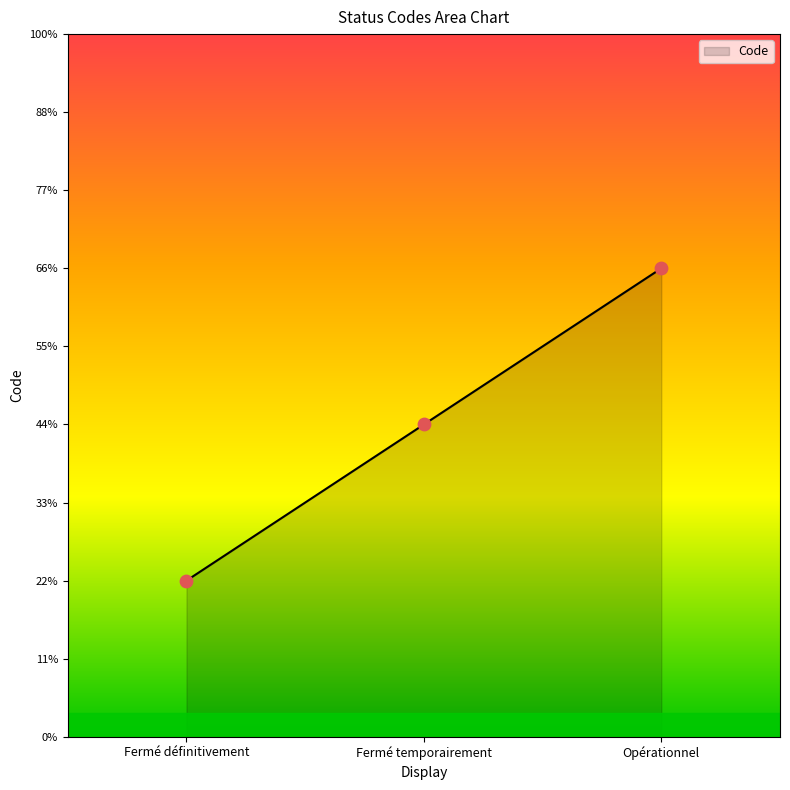

Approximately how many times larger is the value at Opérationnel compared to Fermé temporairement?

1.5